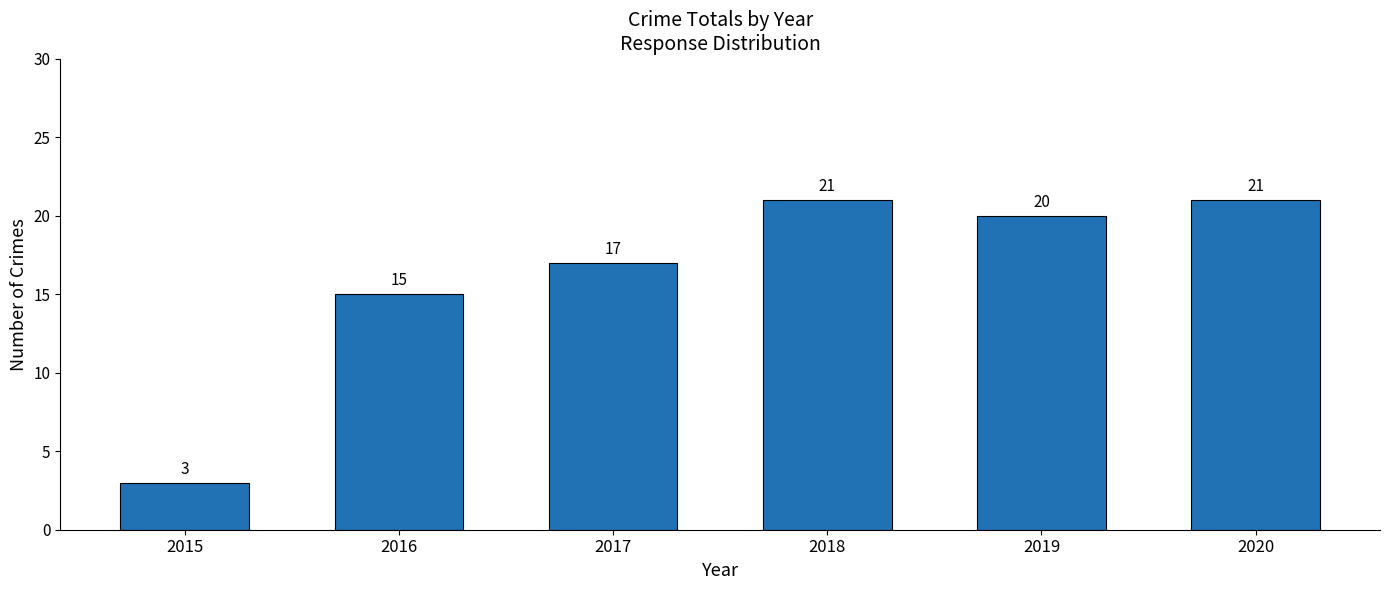

Reading left to right, extract all data points from this chart.

2015=3	2016=15	2017=17	2018=21	2019=20	2020=21